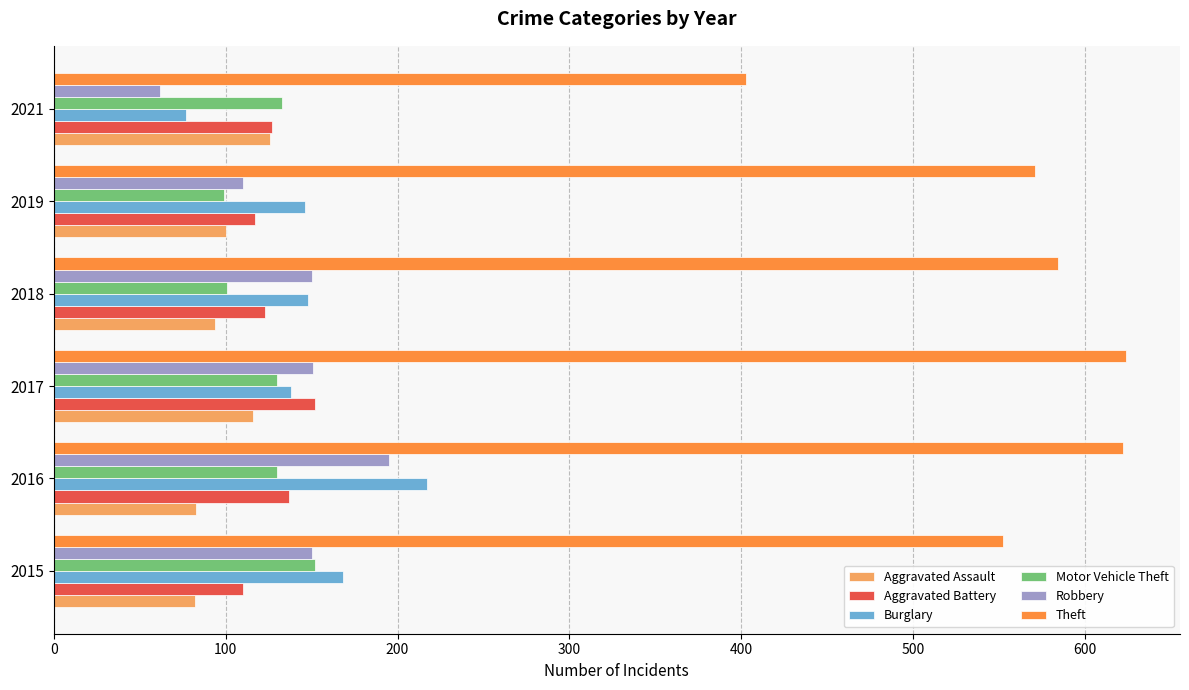

At which label is Theft closest to 513?

2015